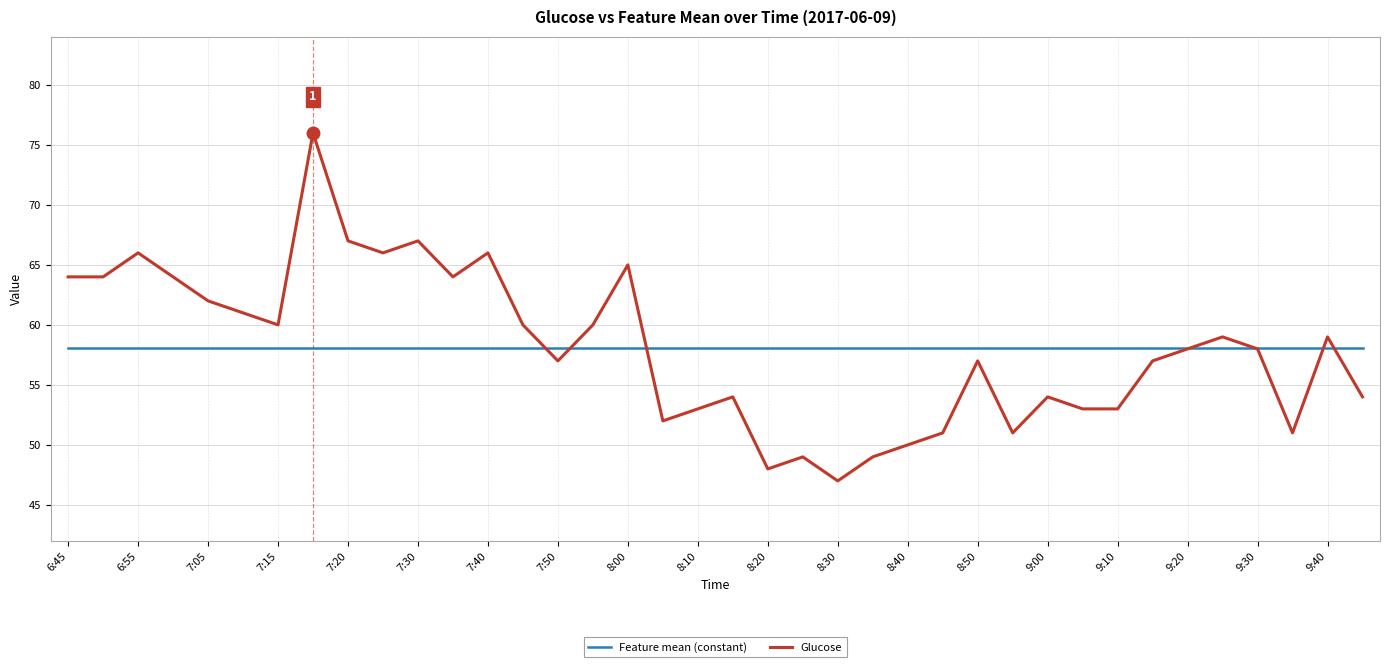

Rank the series by their maximum value, from highest to lowest.

Glucose, Feature mean (constant)